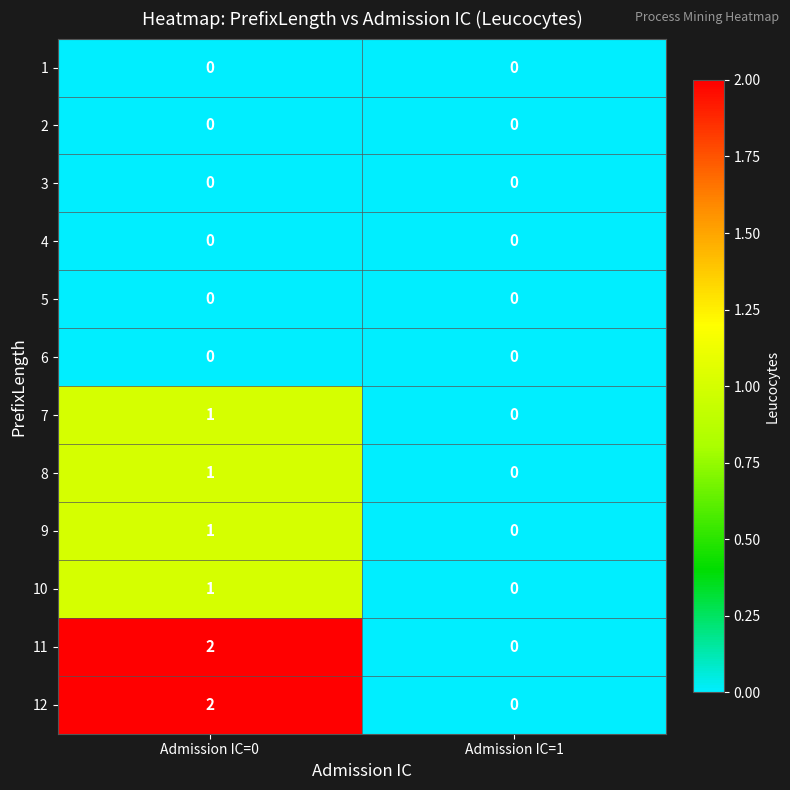

What is the spread (max minus min) of values at Admission IC=0?

2